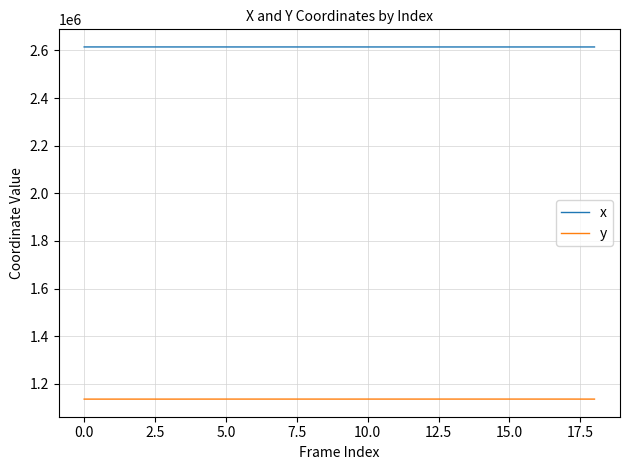

Which series has the largest total across all categories?

x